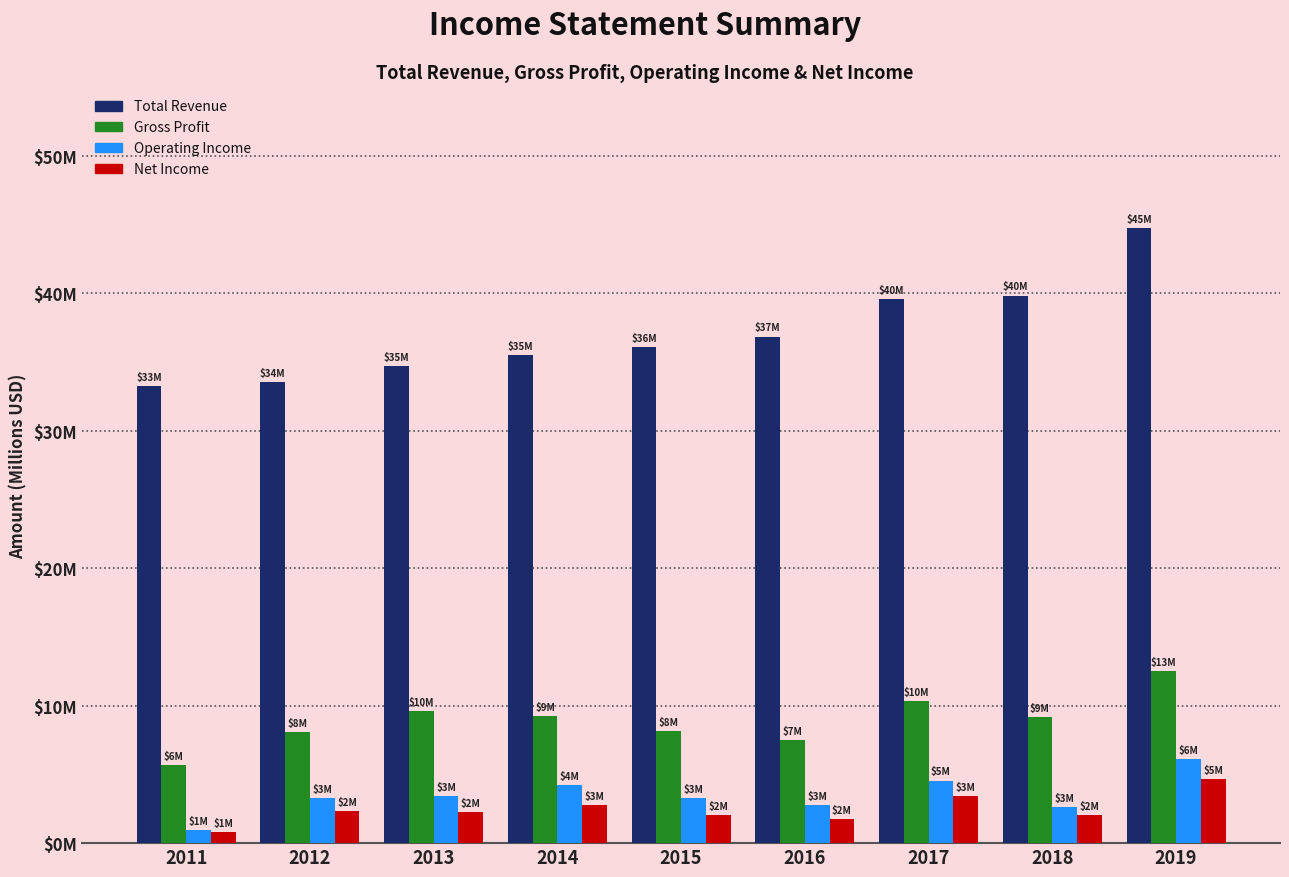

Does the chart contain stacked bars?

No